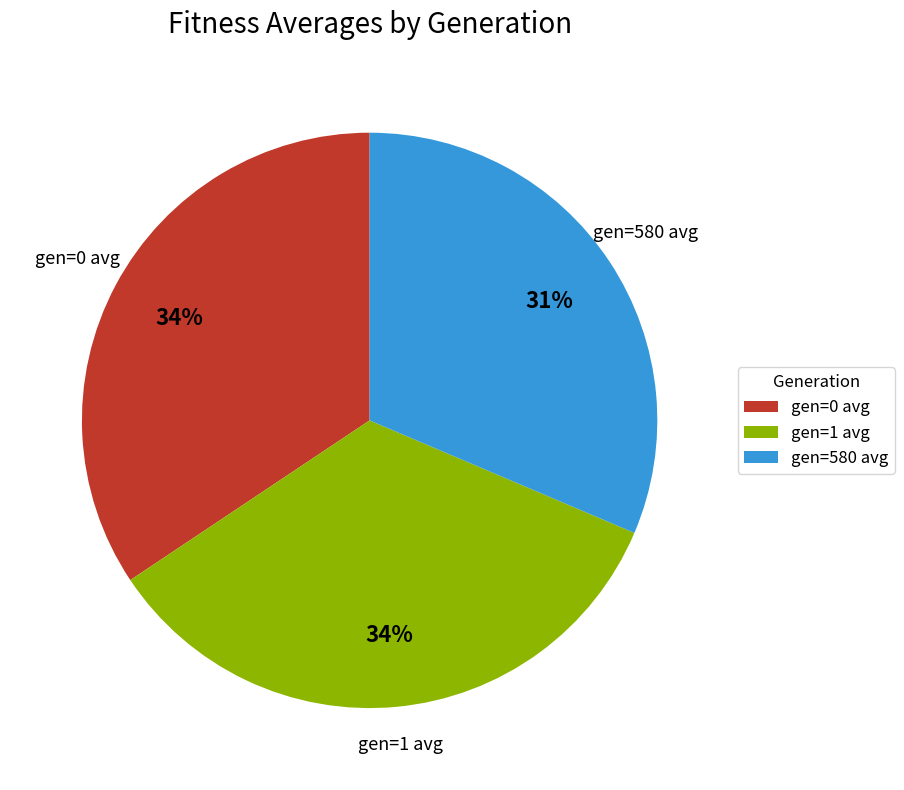

How many slices are in this pie chart?

3